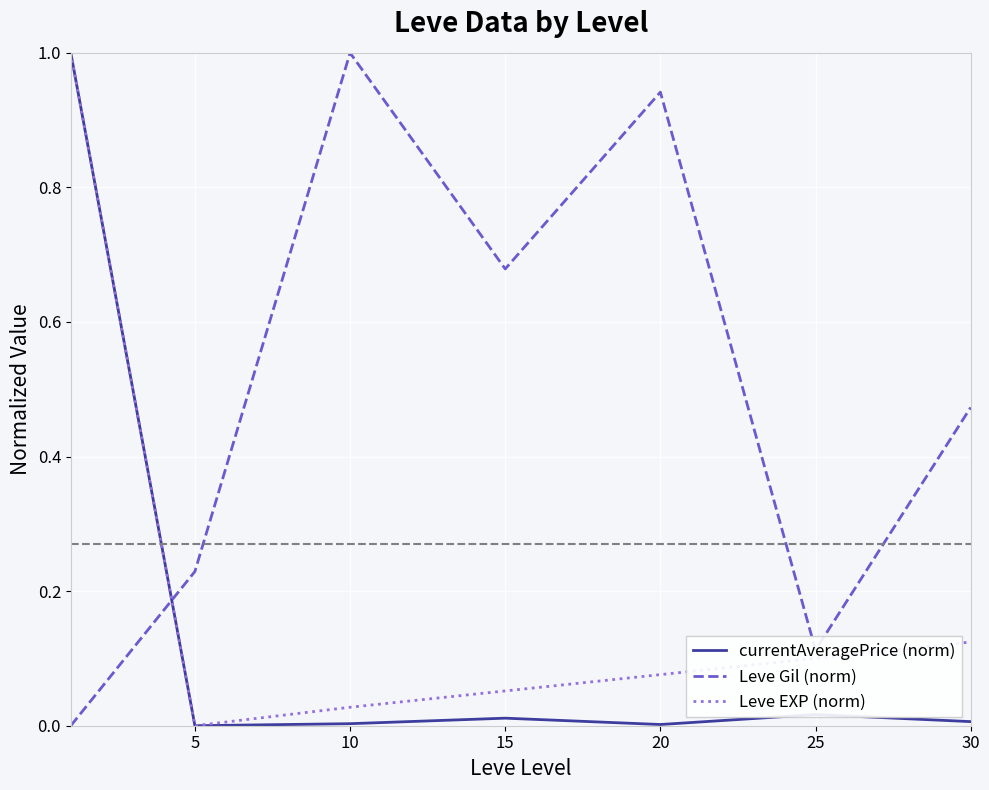

Which series has the largest total across all categories?

Leve Gil (norm)